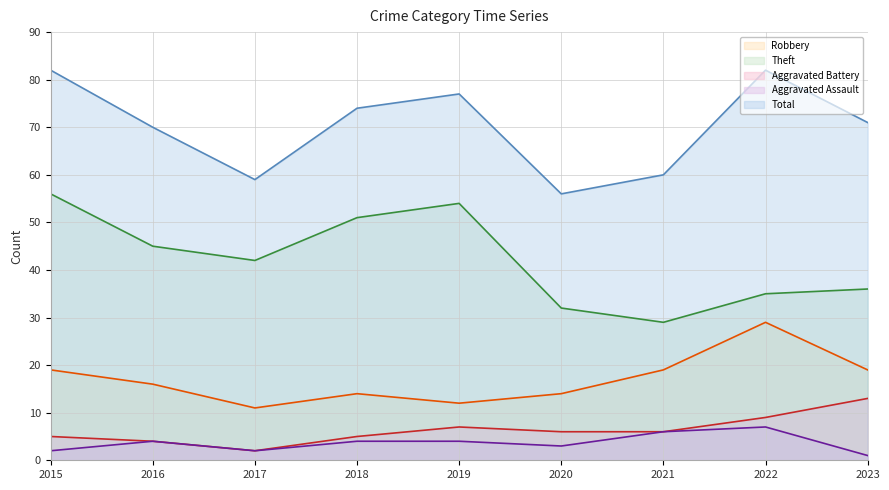

What is the value of the Aggravated Battery point at the 3rd from the left?

2